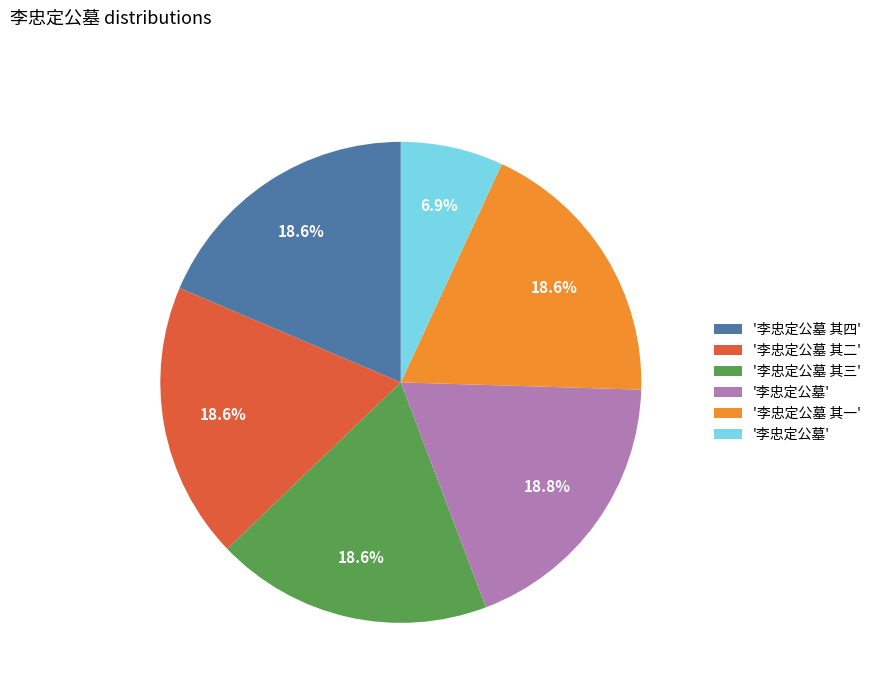

Is there any slice that represents more than half of the pie?

No